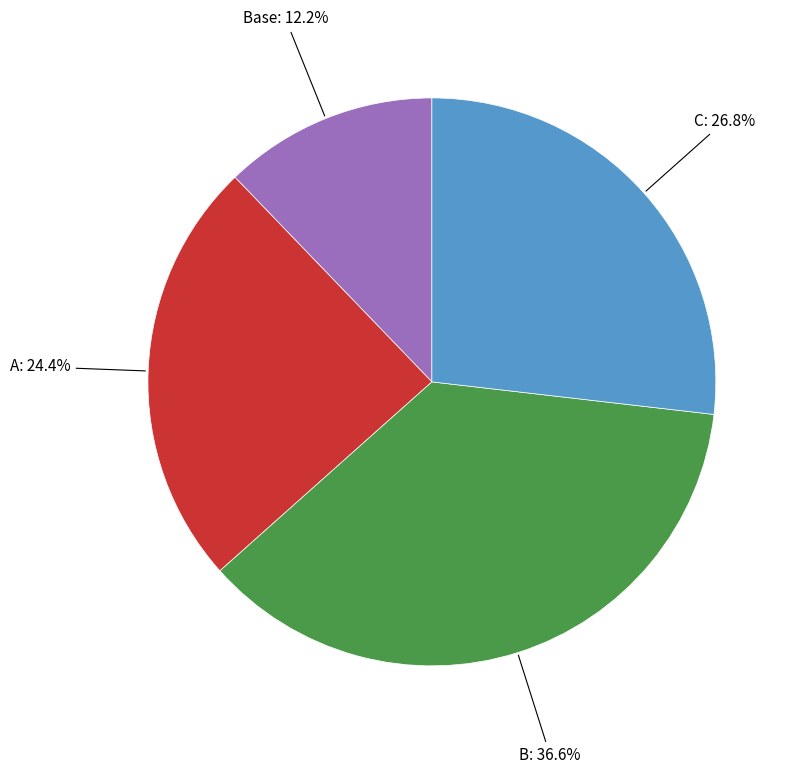

Is there a majority slice in this chart?

No